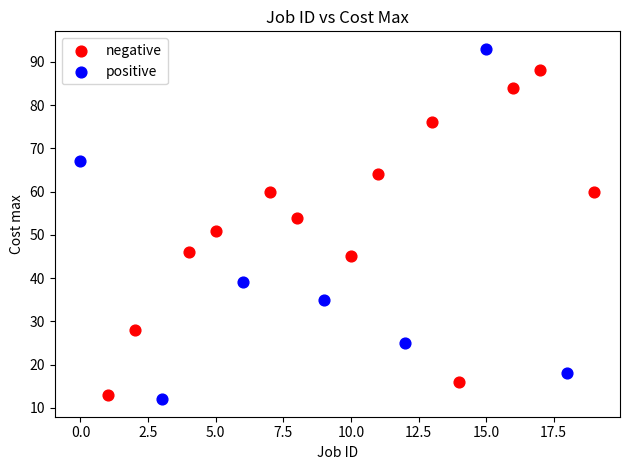

Which series contains the highest Y value?

positive